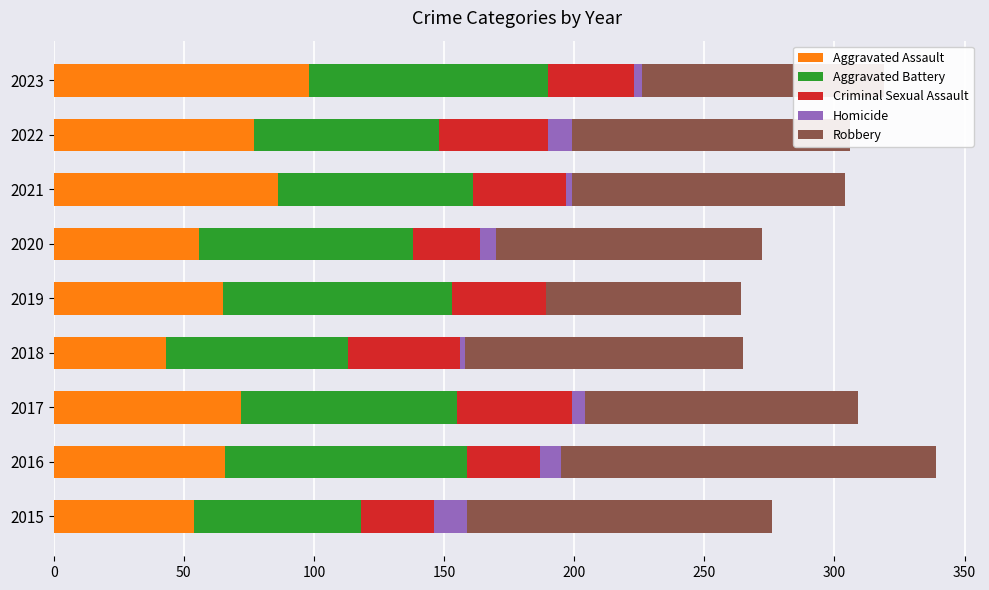

Count the number of data series in this chart.

5